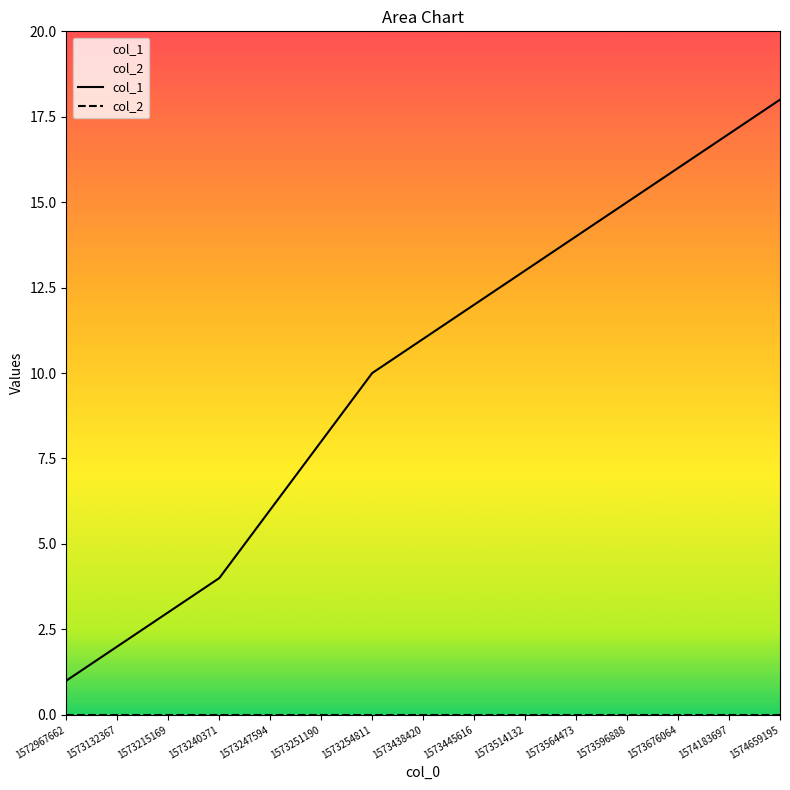

Between 1572967662 and 1573445616, which is larger?

1573445616